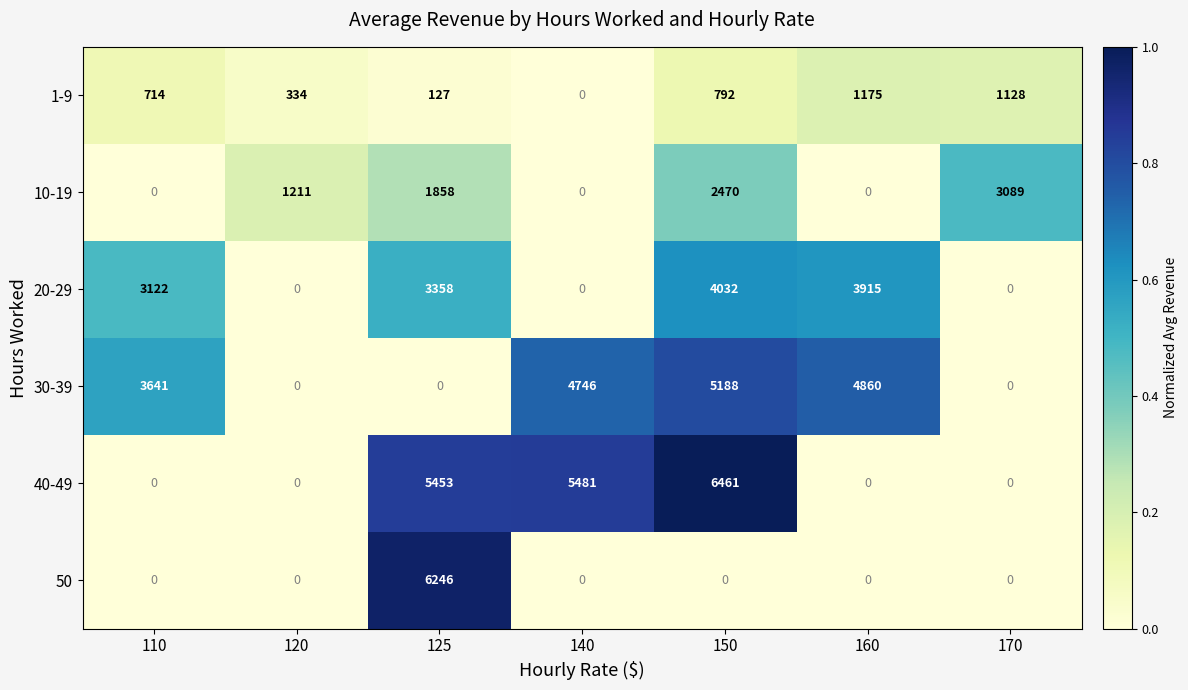

What is the average value of the 30-39 series?

2634